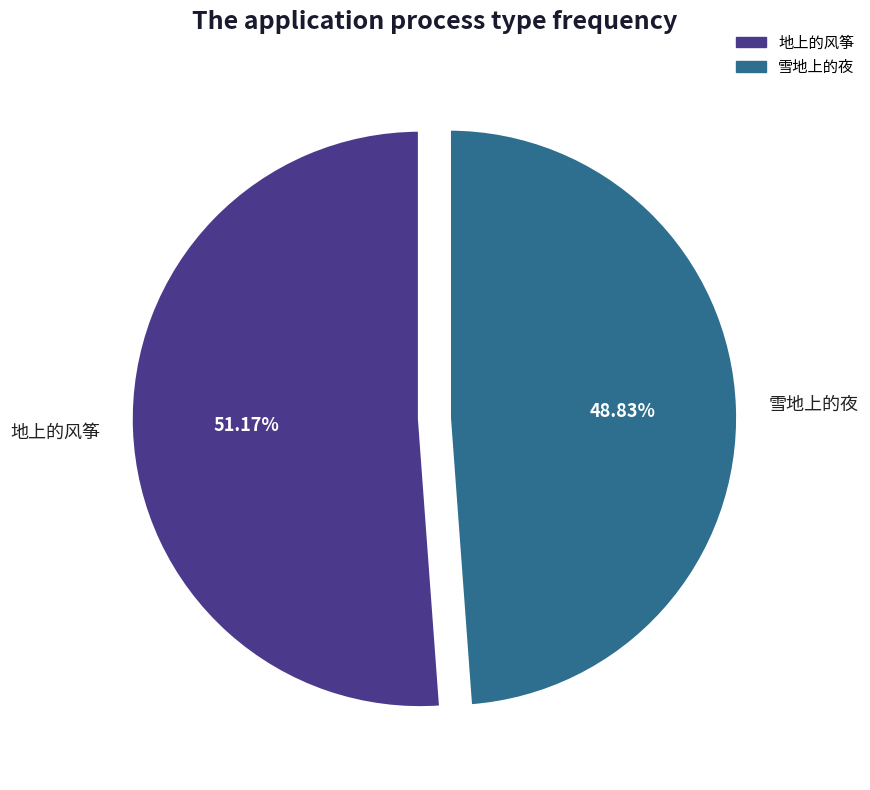

Count the number of slices in the pie.

2